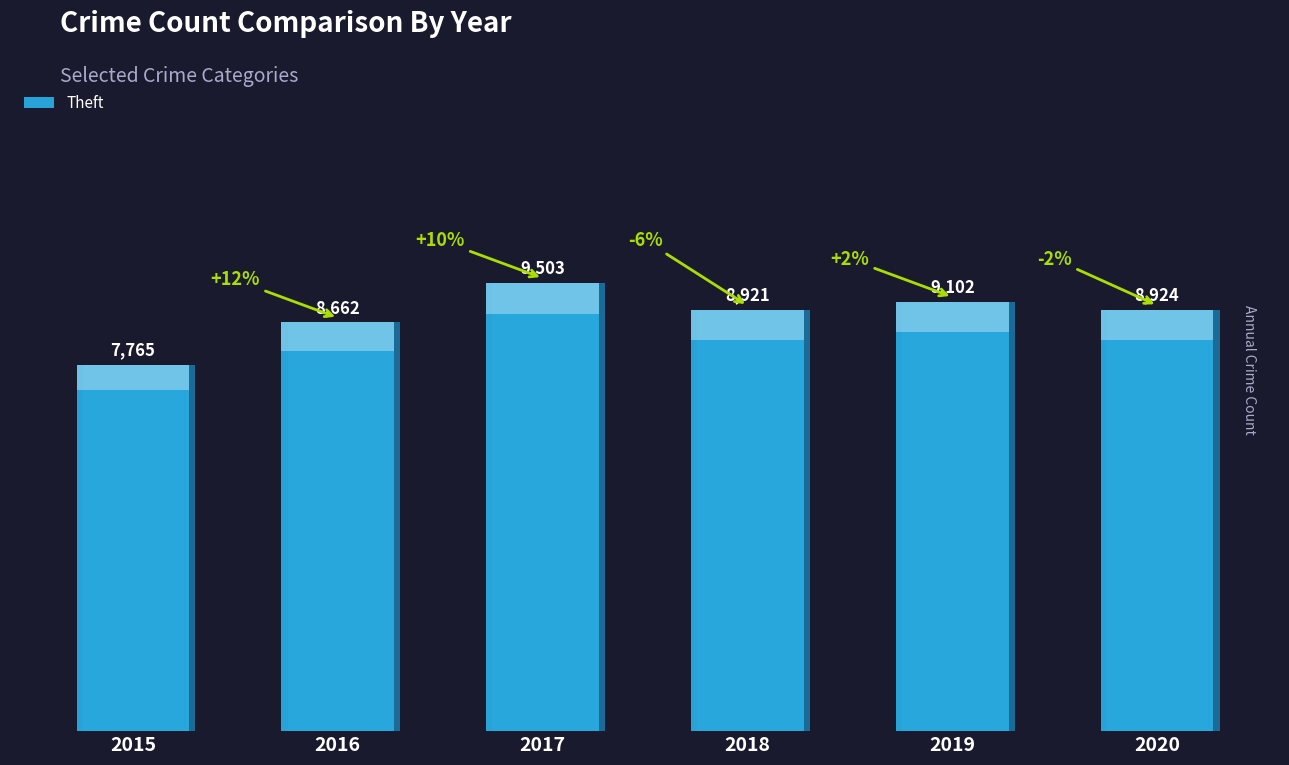

The chart shows a value of 4696 at 2019. True or false?

False